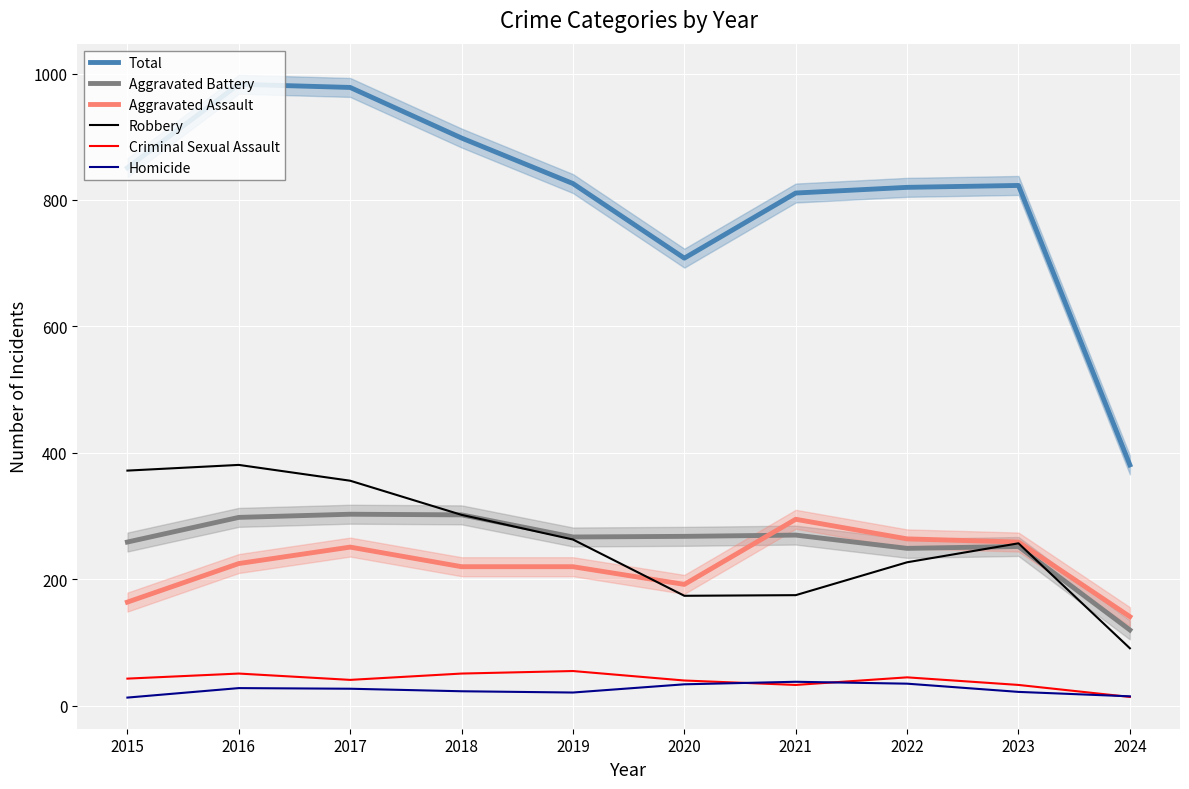

True or false: Homicide and Robbery intersect in this chart.

False